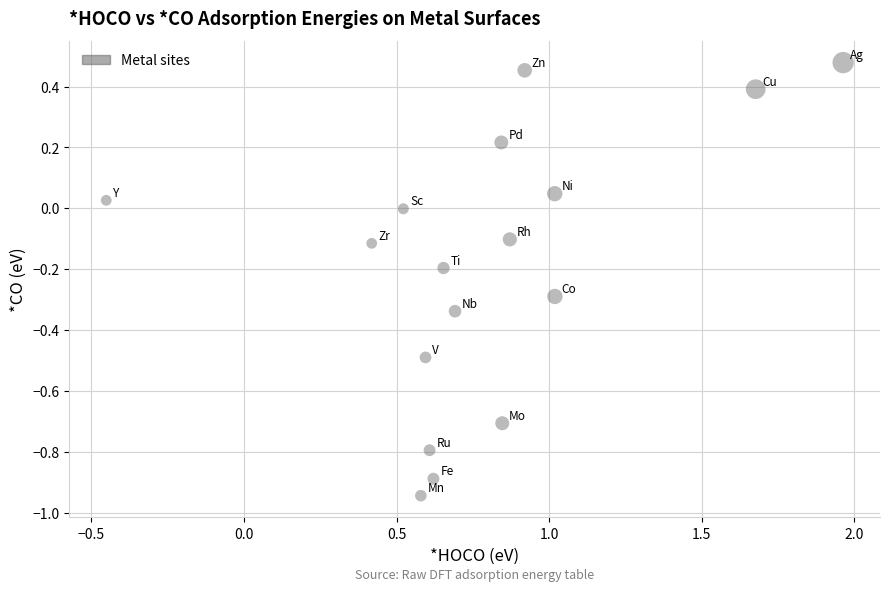

What is the range of X values (max minus min)?

2.4